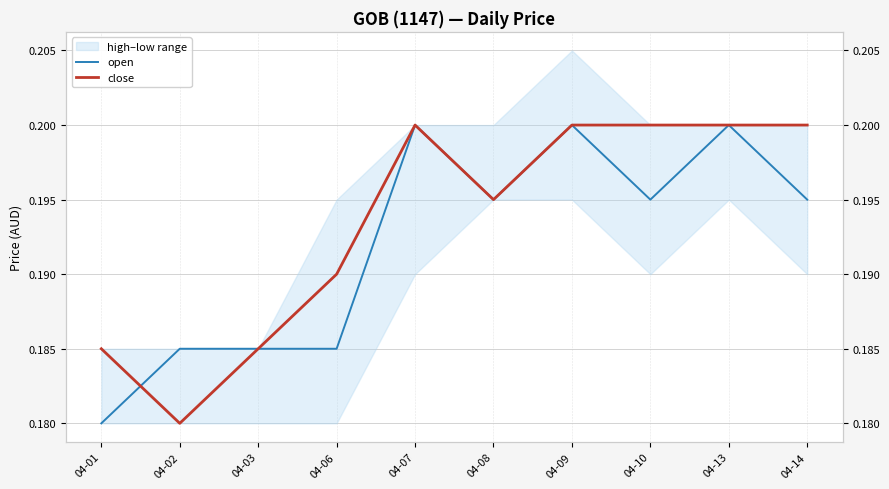

In open, how many points are lower than both neighbors (excluding endpoints)?

2